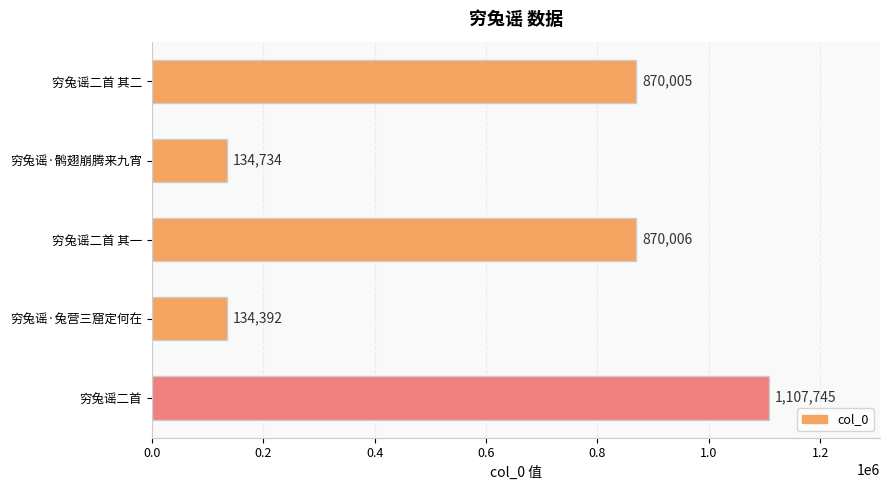

The value at 穷兔谣二首 其二 is 870005. True or false?

True